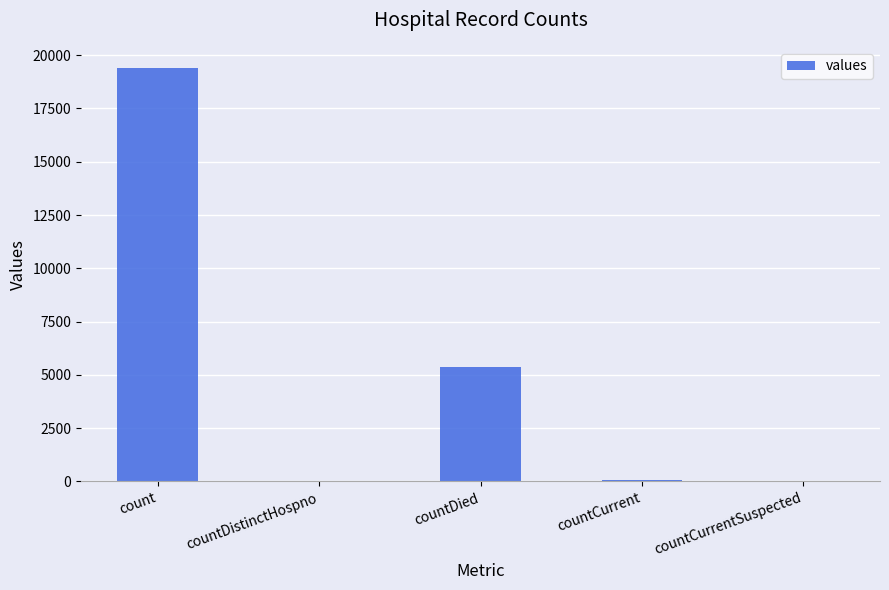

Which has a higher value, countDied or countCurrentSuspected?

countDied